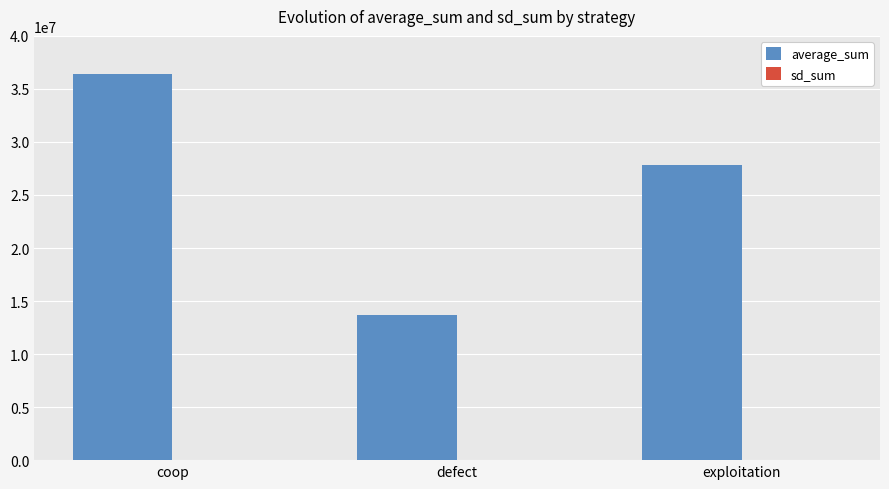

Which series has the widest spread of values?

average_sum